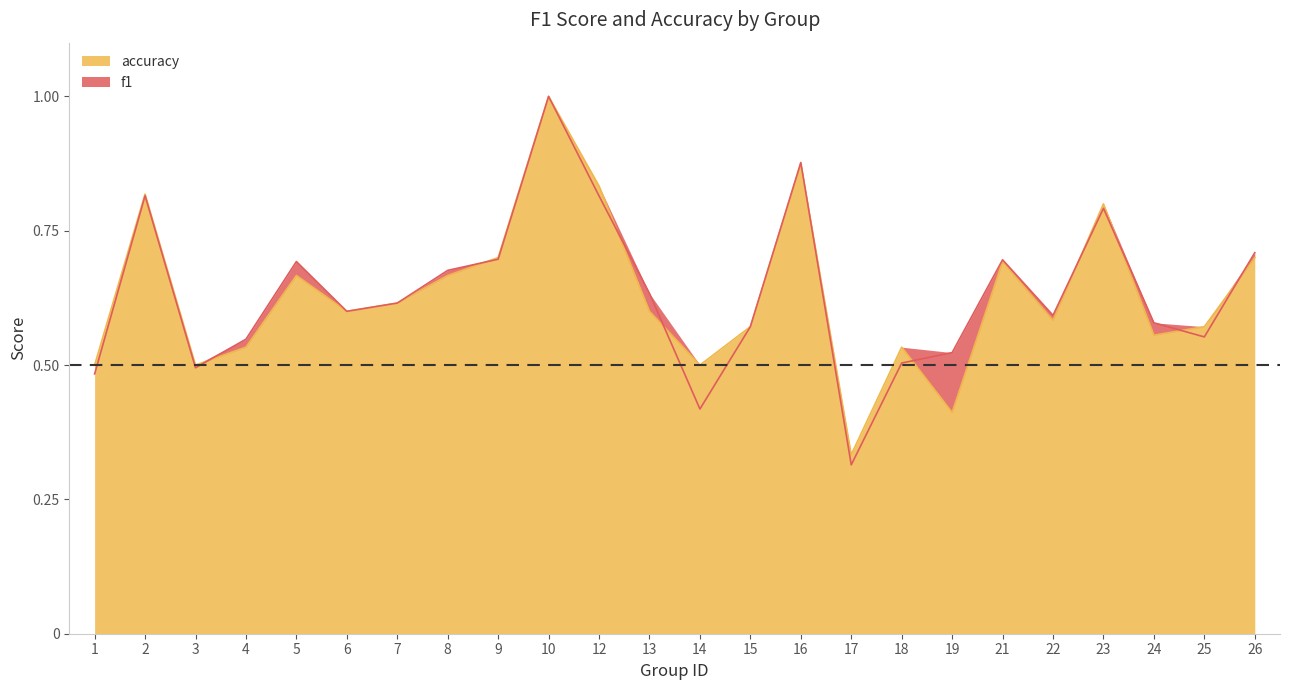

At which label does accuracy reach its peak?

10